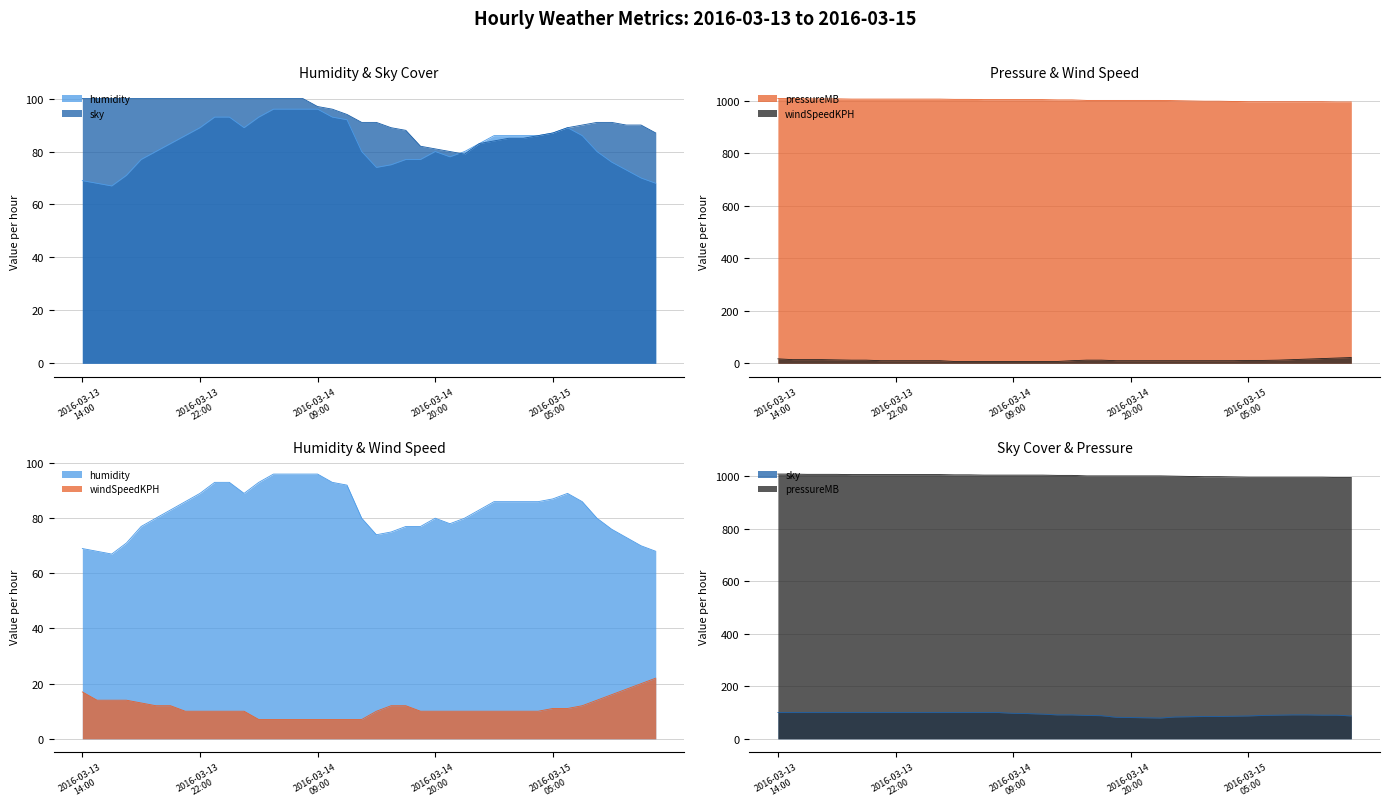

What is the smallest value displayed?

7